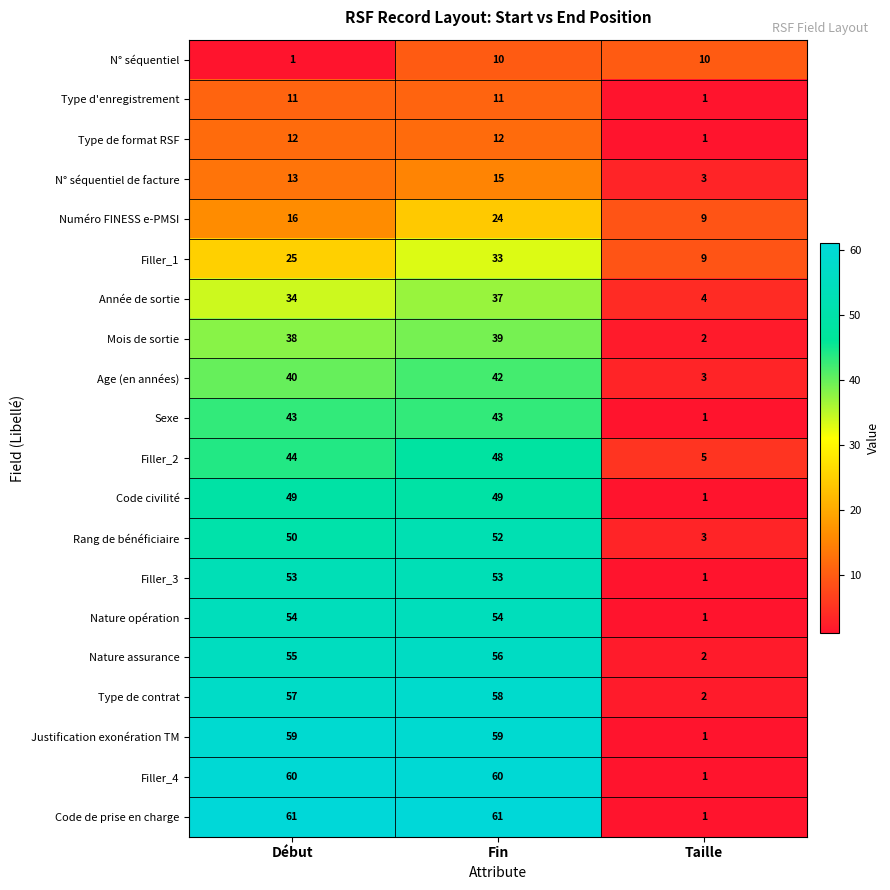

What is the difference between the highest and lowest values at Taille?

9